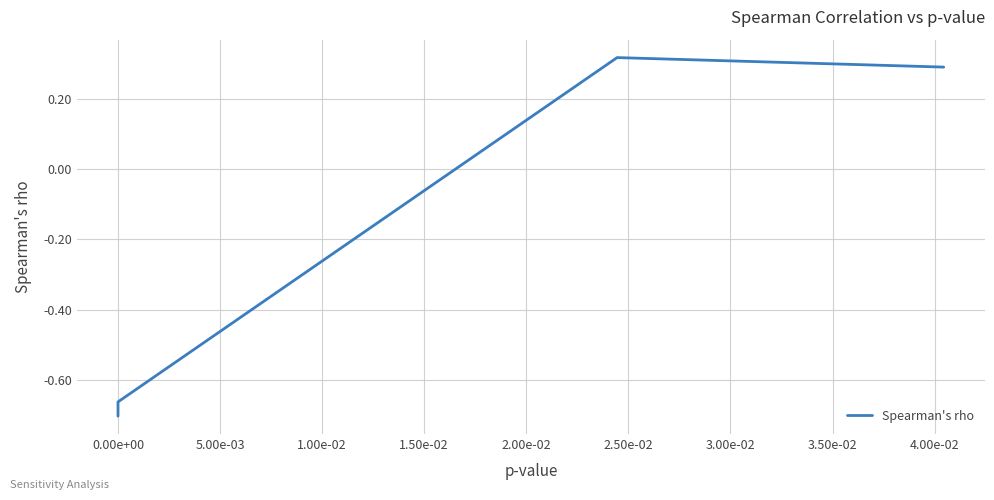

Count the number of values greater than 0.

2